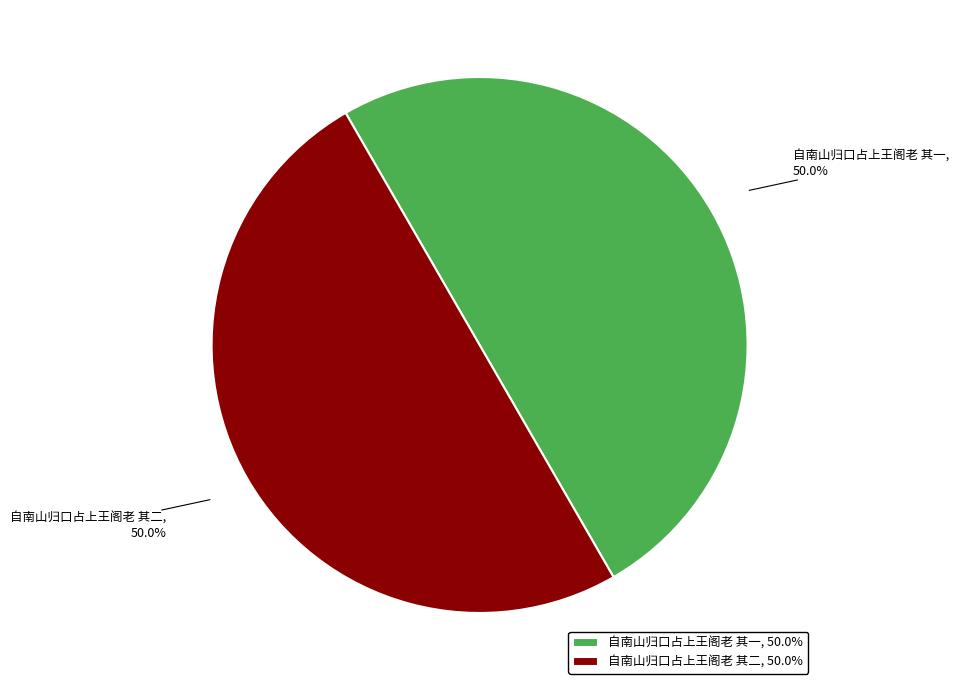

Is it true that 自南山归口占上王阁老 其二 is 44% of the pie?

False